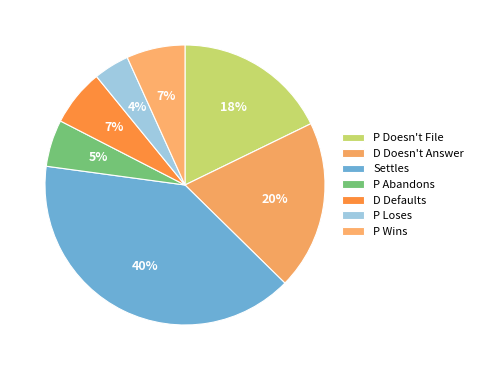

Is there any slice that represents more than half of the pie?

No